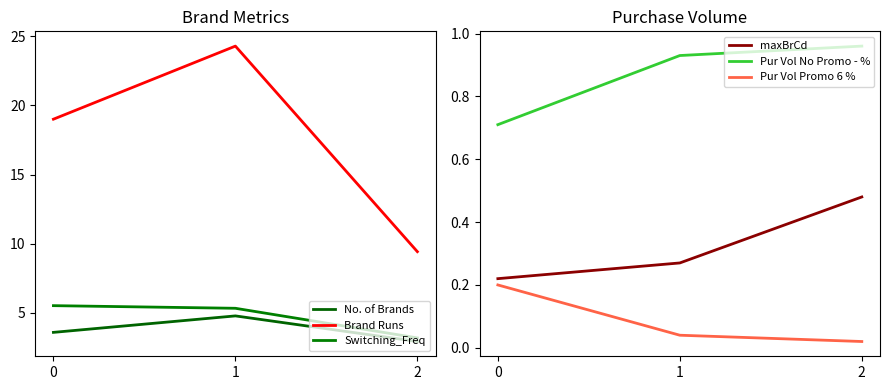

What is the highest value of the No. of Brands series?

4.8